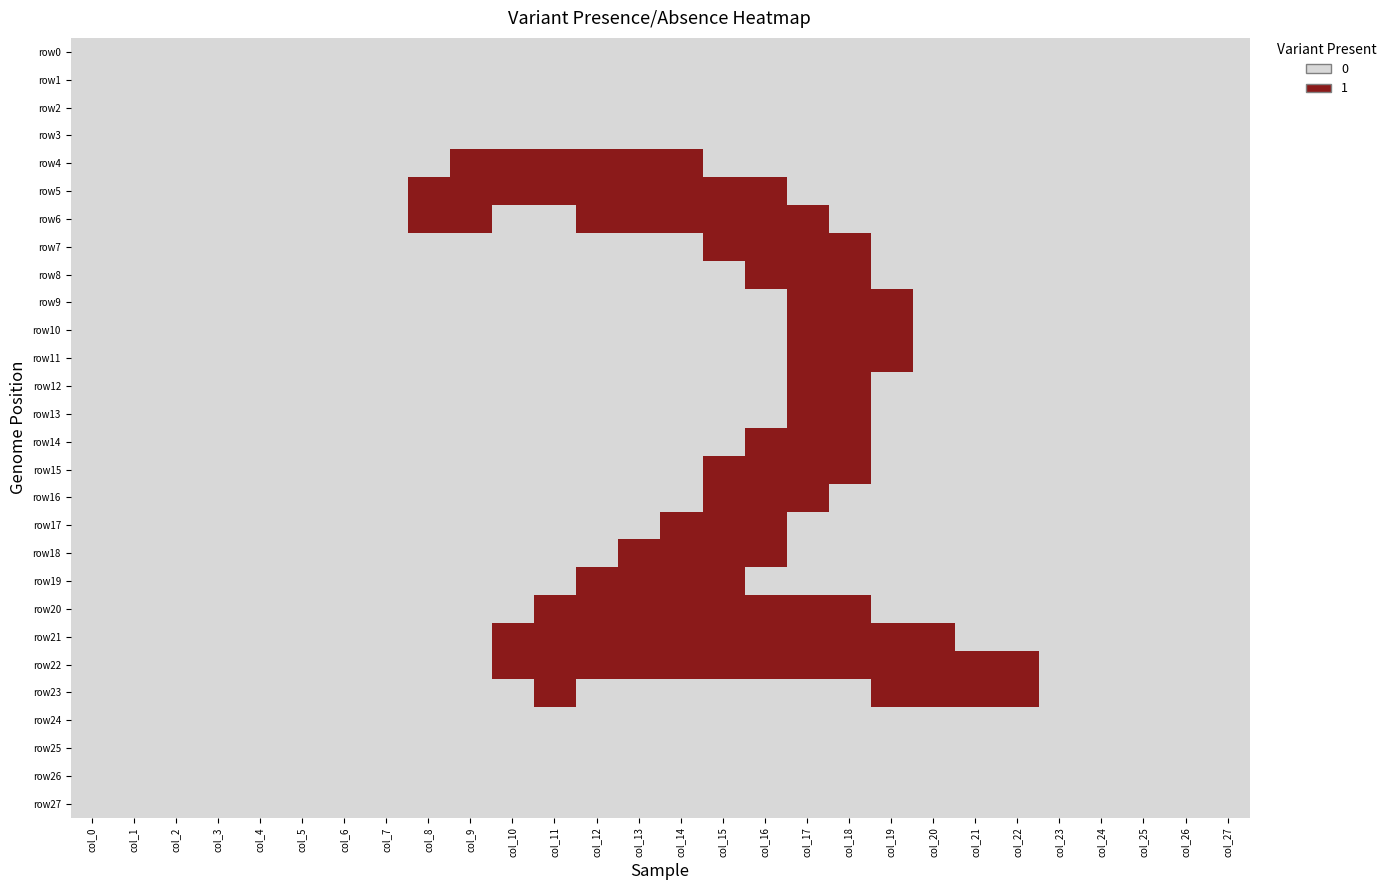

Which series has the largest range (max minus min)?

row4